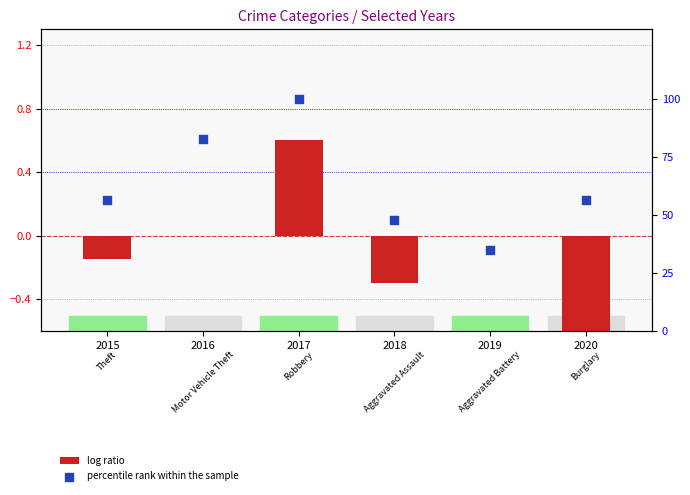

At which category is the sum across all series the highest?

2017